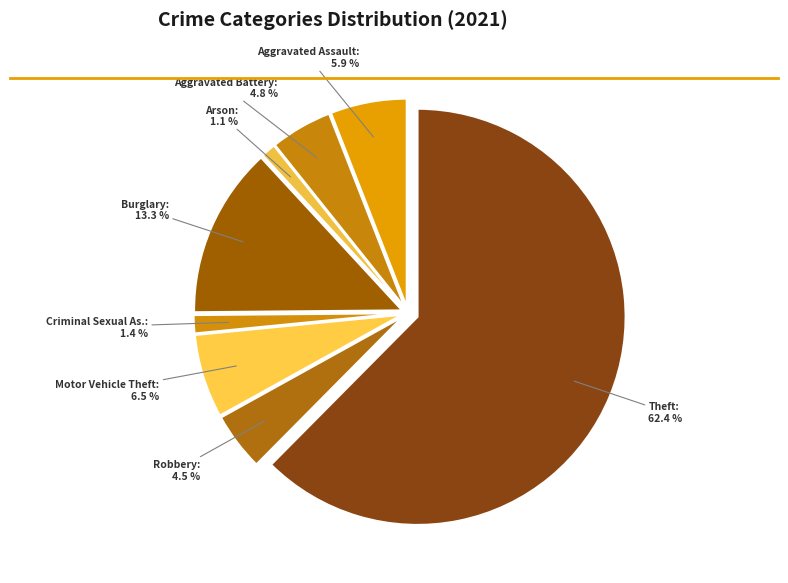

How many segments does this pie chart have?

8